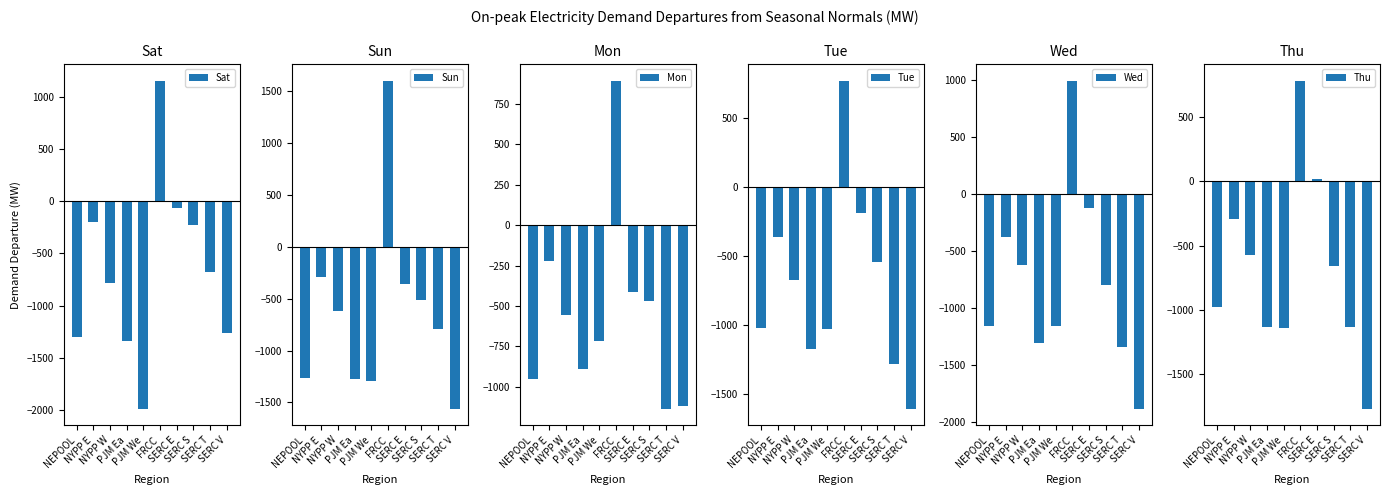

How many distinct data groups are displayed?

6